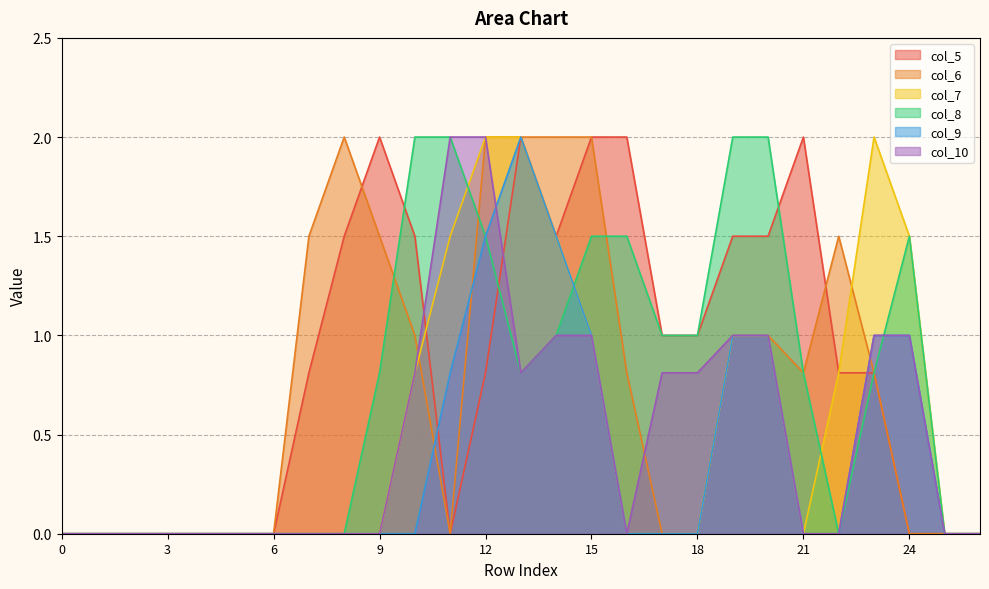

How many intersections are there between col_10 and col_9?

1